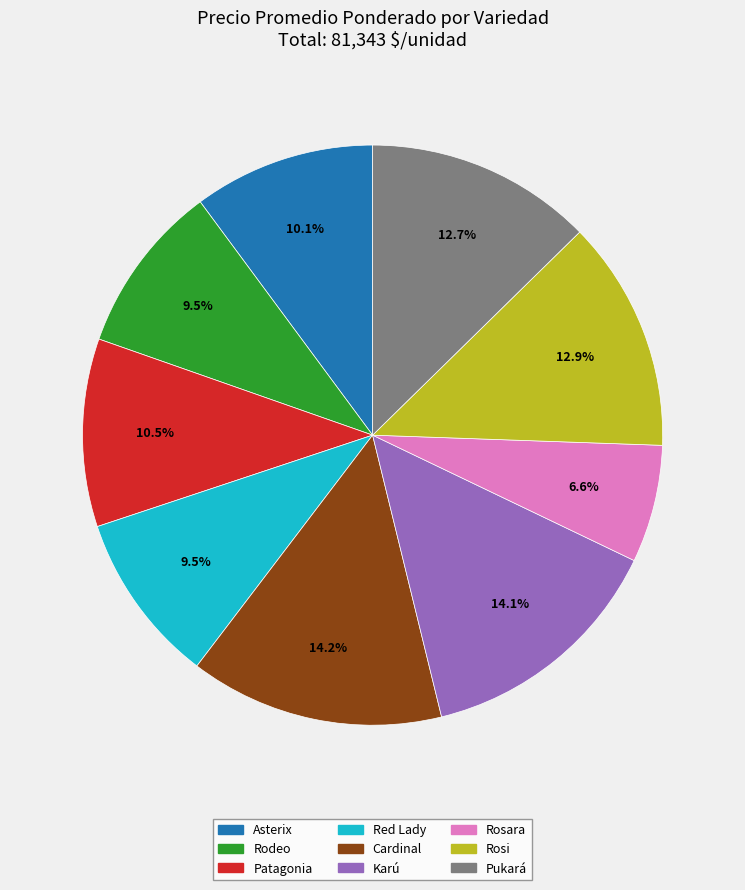

Is there a majority slice in this chart?

No